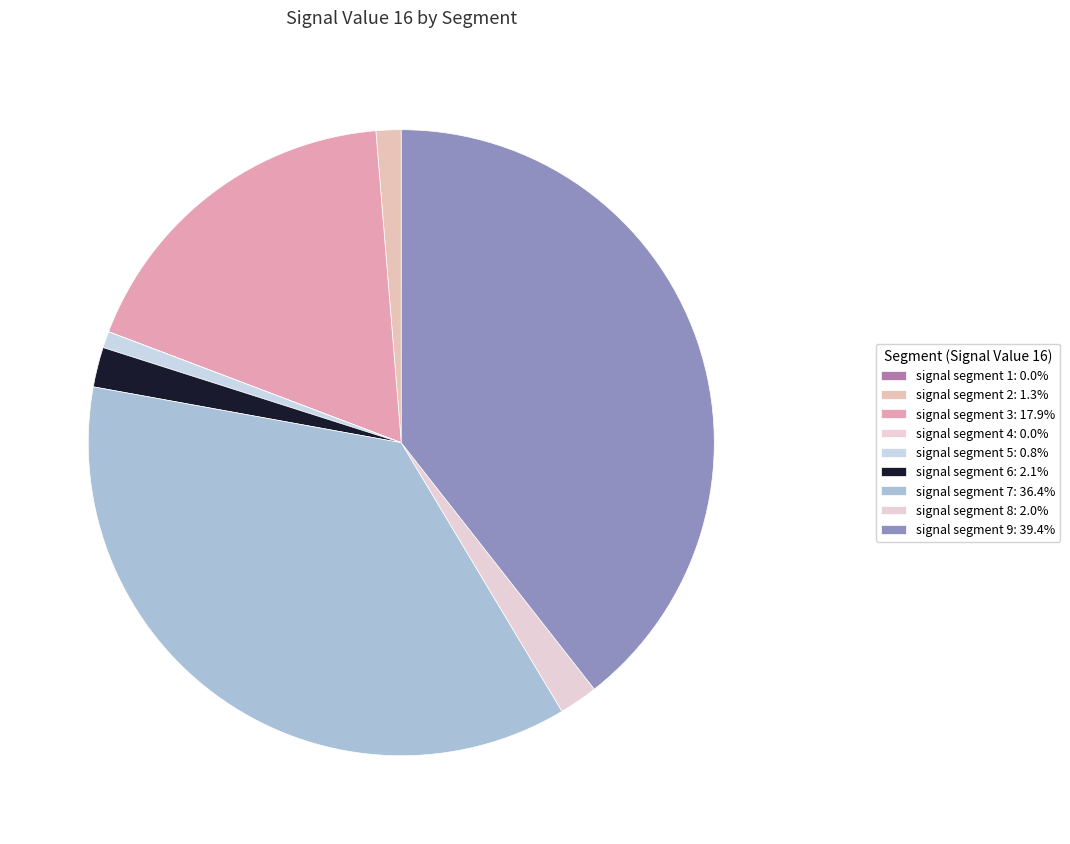

What percentage is the signal segment 8 slice, to the nearest percent?

2%